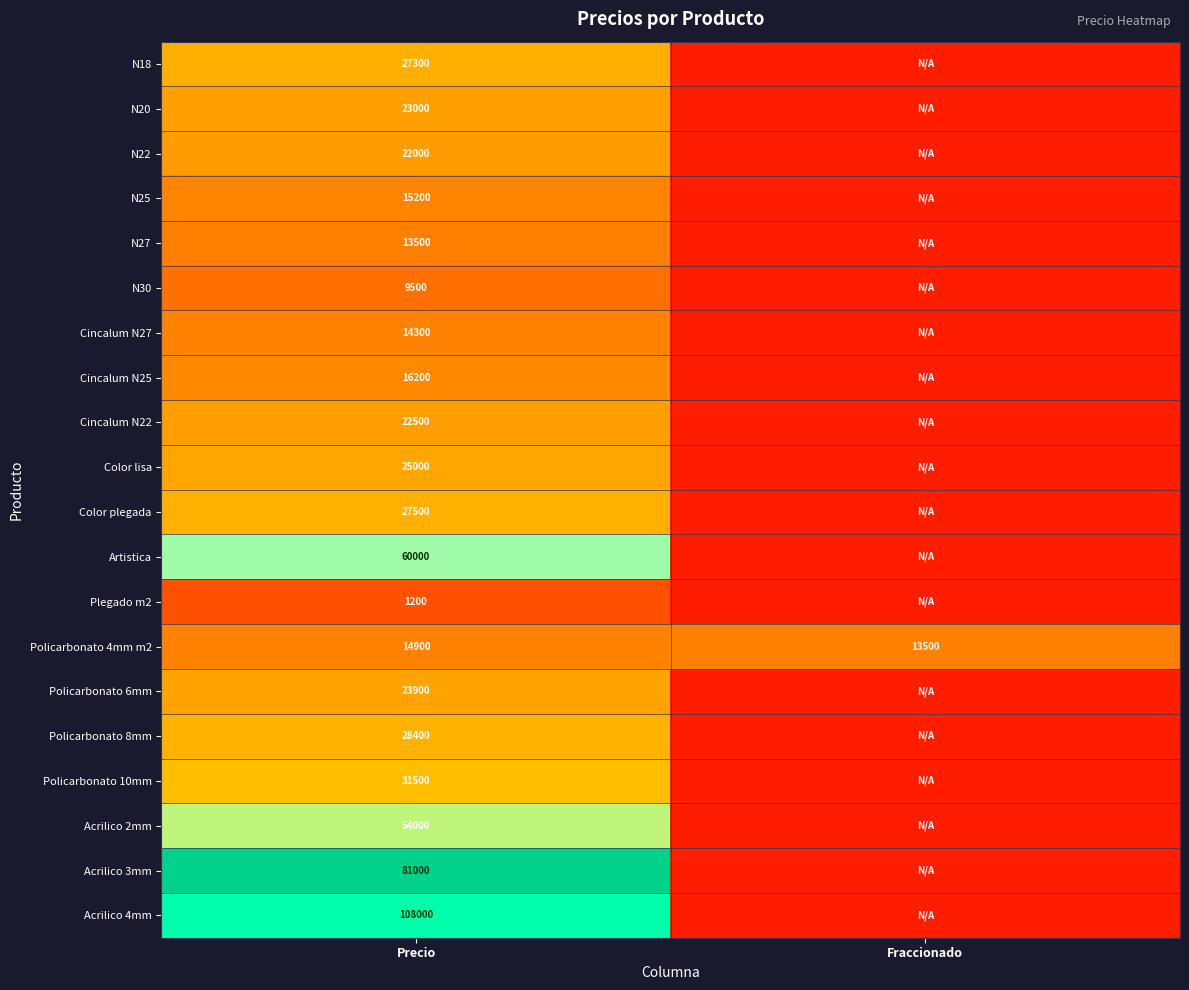

What is the difference between the highest and lowest values at Precio?

106800.0